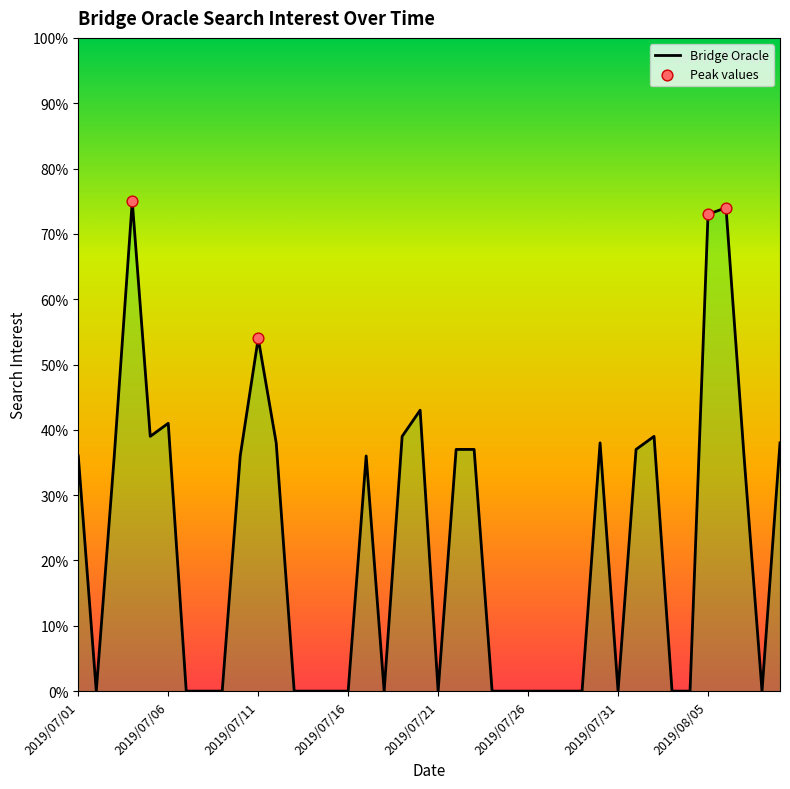

What is the greatest value displayed?

75